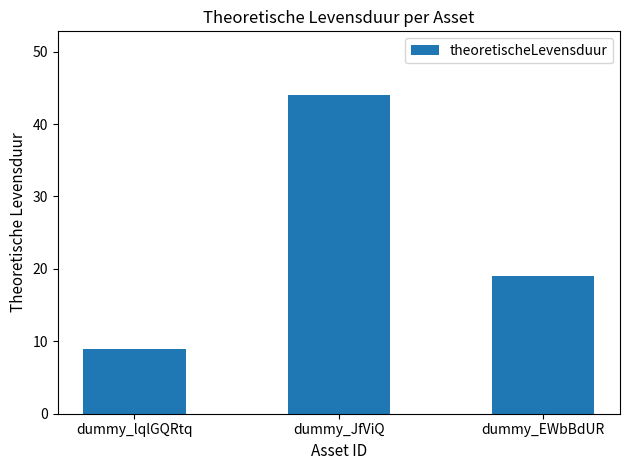

What position from the left is dummy_EWbBdUR?

3